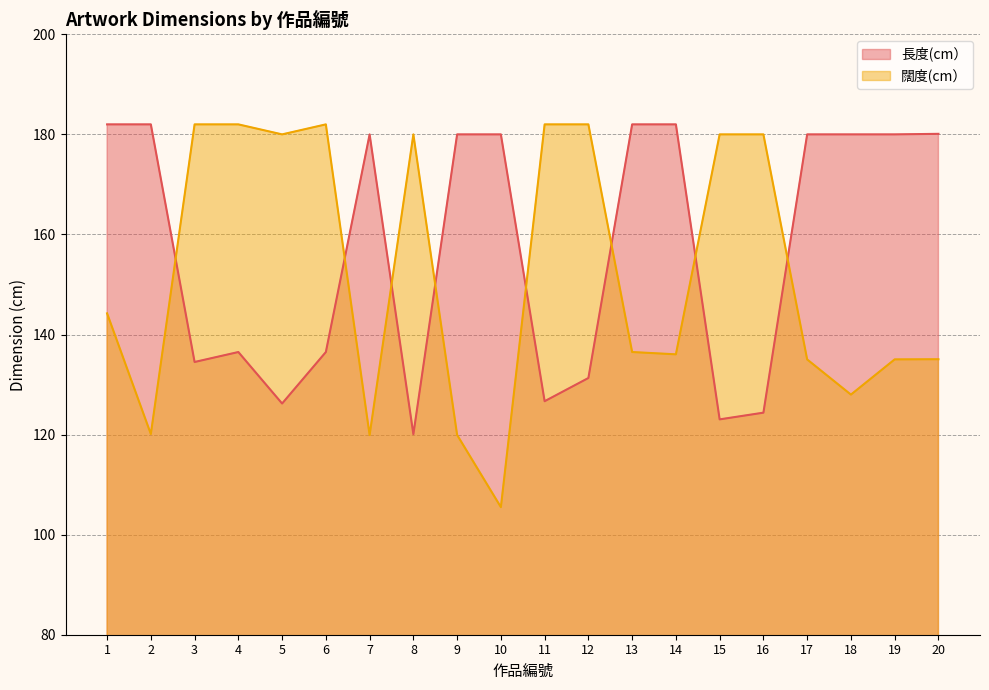

What is the average value of the 長度(cm） series?

157.4